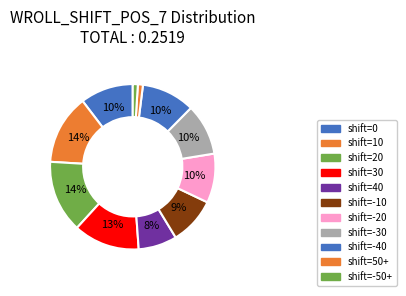

How many segments does this pie chart have?

11